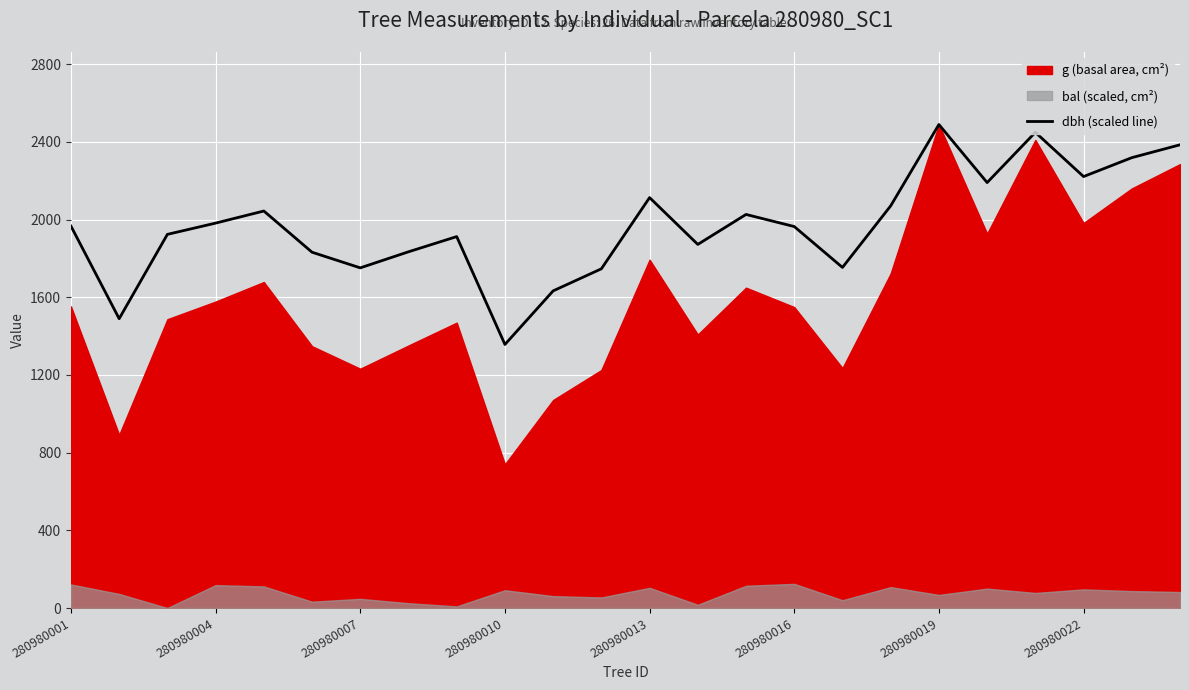

True or false: the data has more than 0 interior local peaks.

True